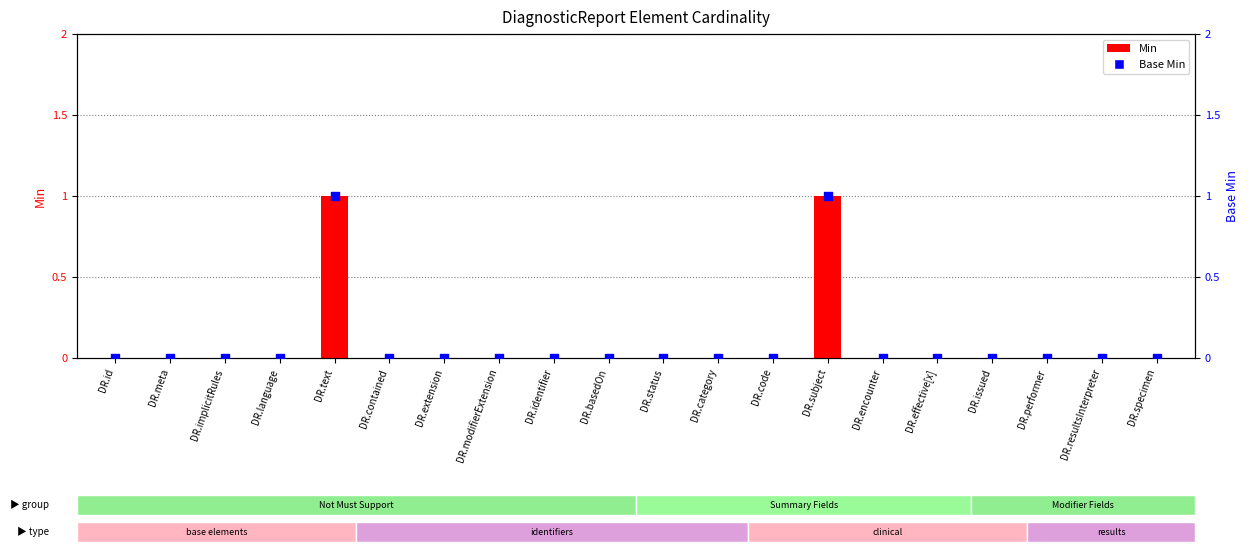

Is the value of Base Min at DR.resultsInterpreter greater than the value of Min at DR.identifier?

No